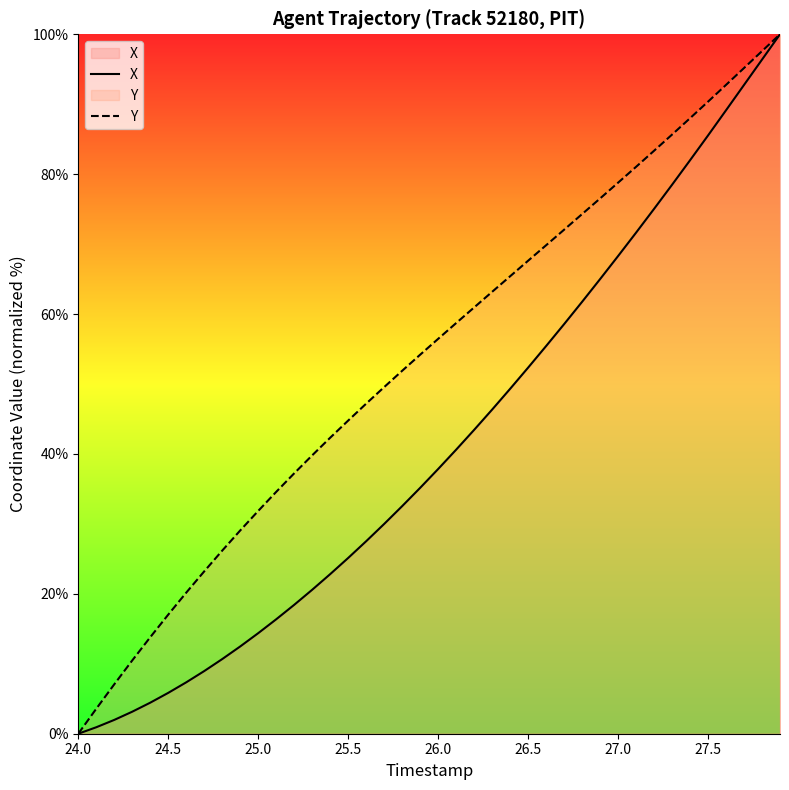

Rank the series by their average value, from lowest to highest.

X, Y